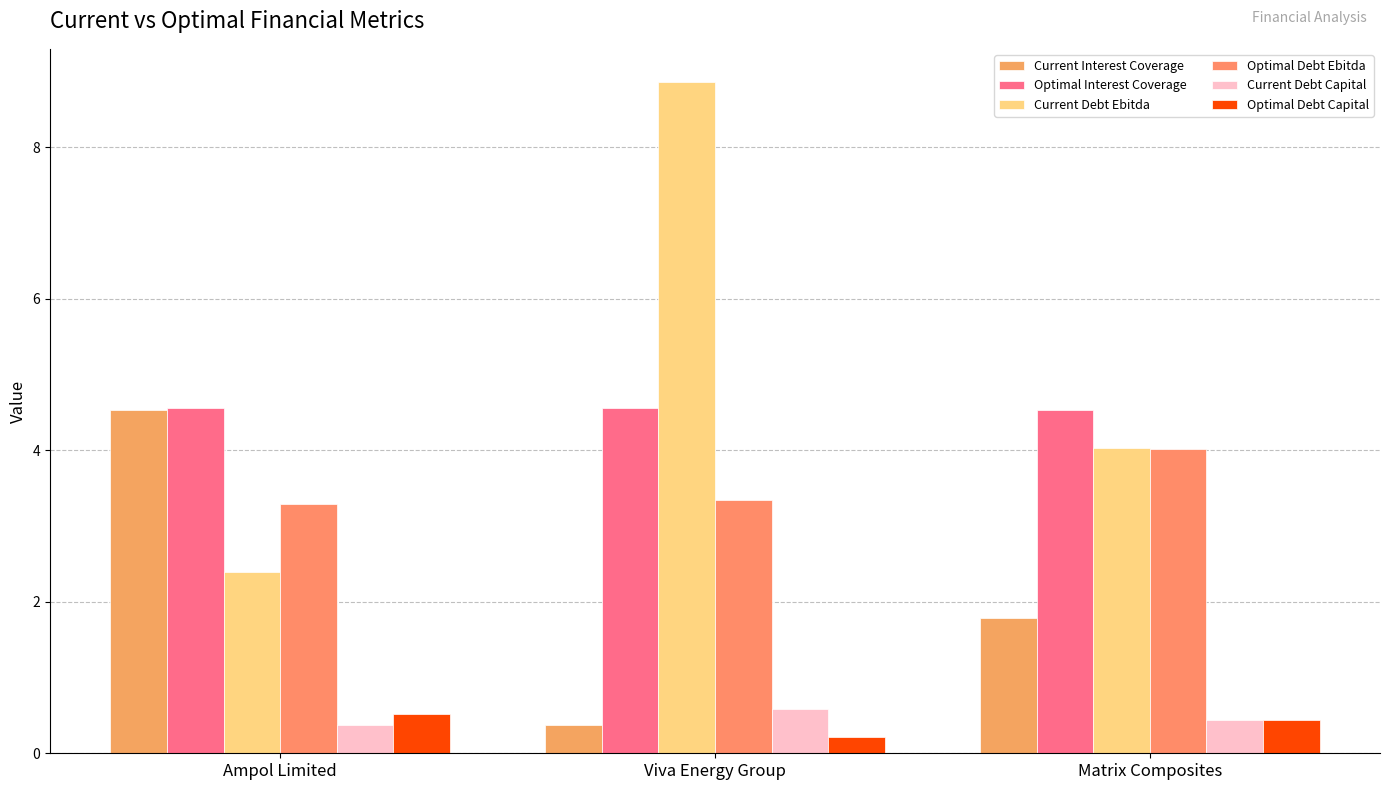

At Matrix Composites, list the series in order from largest to smallest.

Optimal Interest Coverage, Current Debt Ebitda, Optimal Debt Ebitda, Current Interest Coverage, Current Debt Capital, Optimal Debt Capital